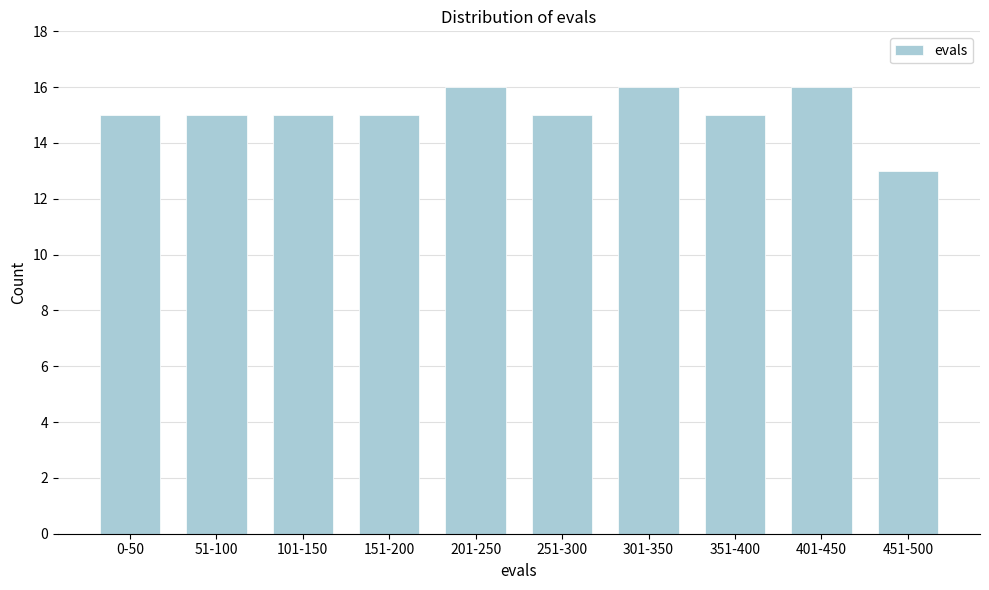

Reading left to right, transcribe all the data shown in this chart.

15	15	15	15	16	15	16	15	16	13